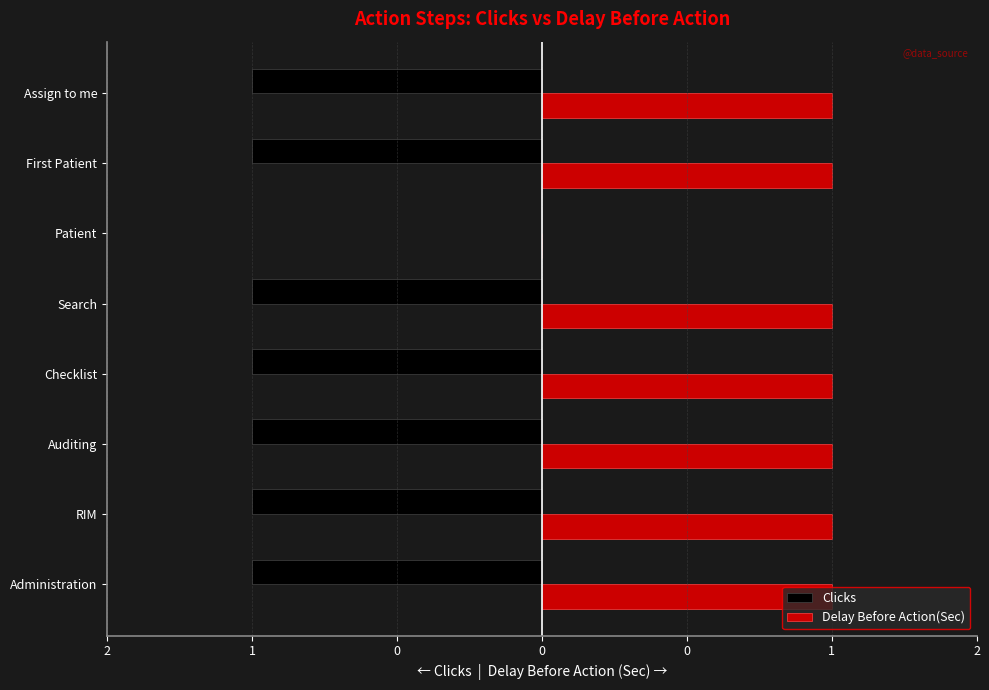

What is the label of the 2nd bar from the left?

RIM